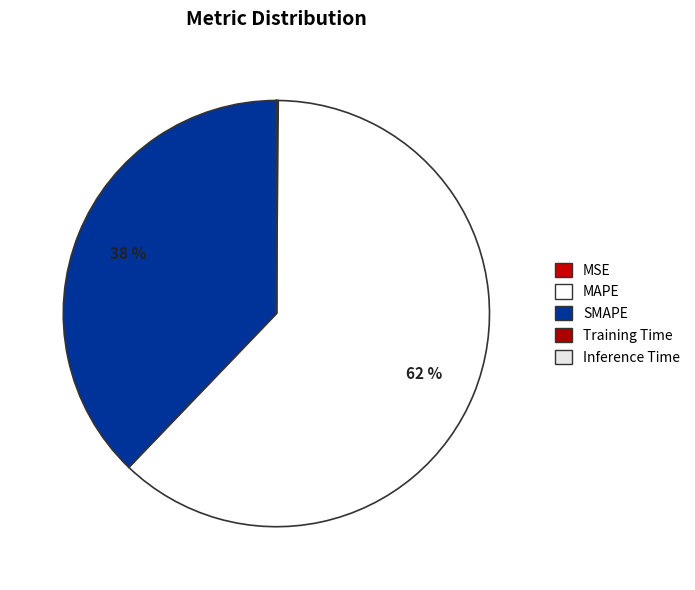

Does MAPE account for over 50% of the chart?

Yes